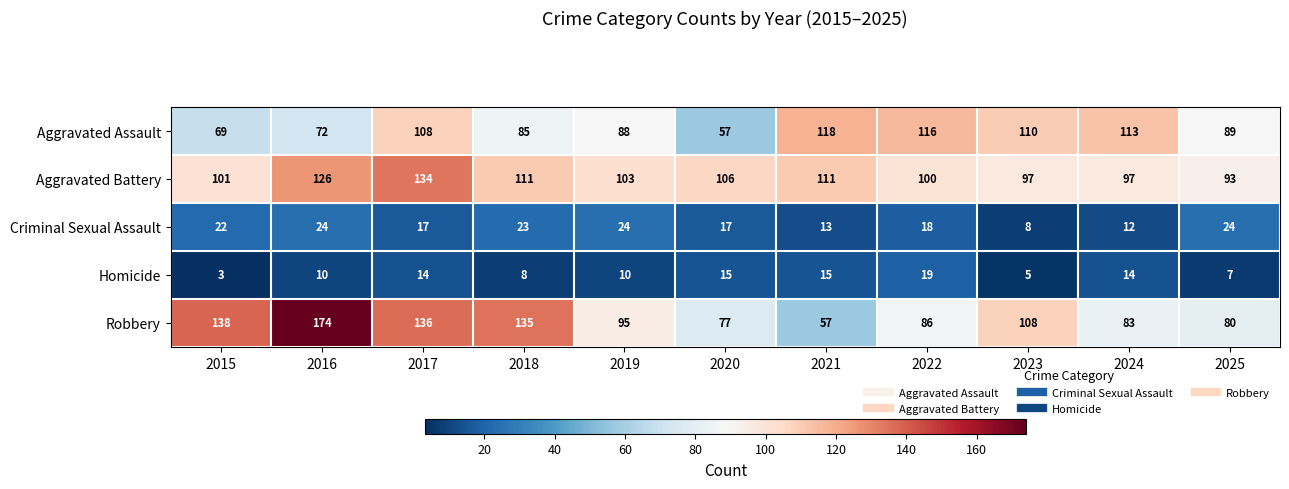

At which category is the sum across all series the highest?

2017